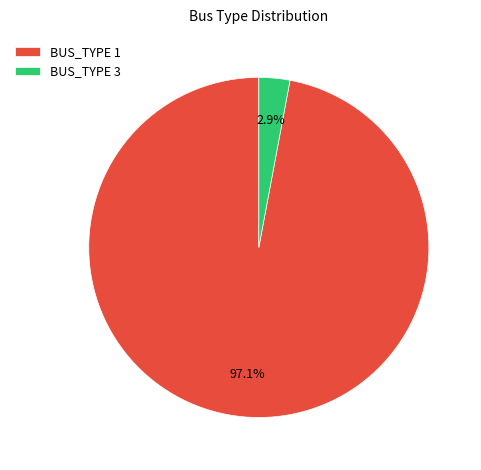

How many slices are in this pie chart?

2